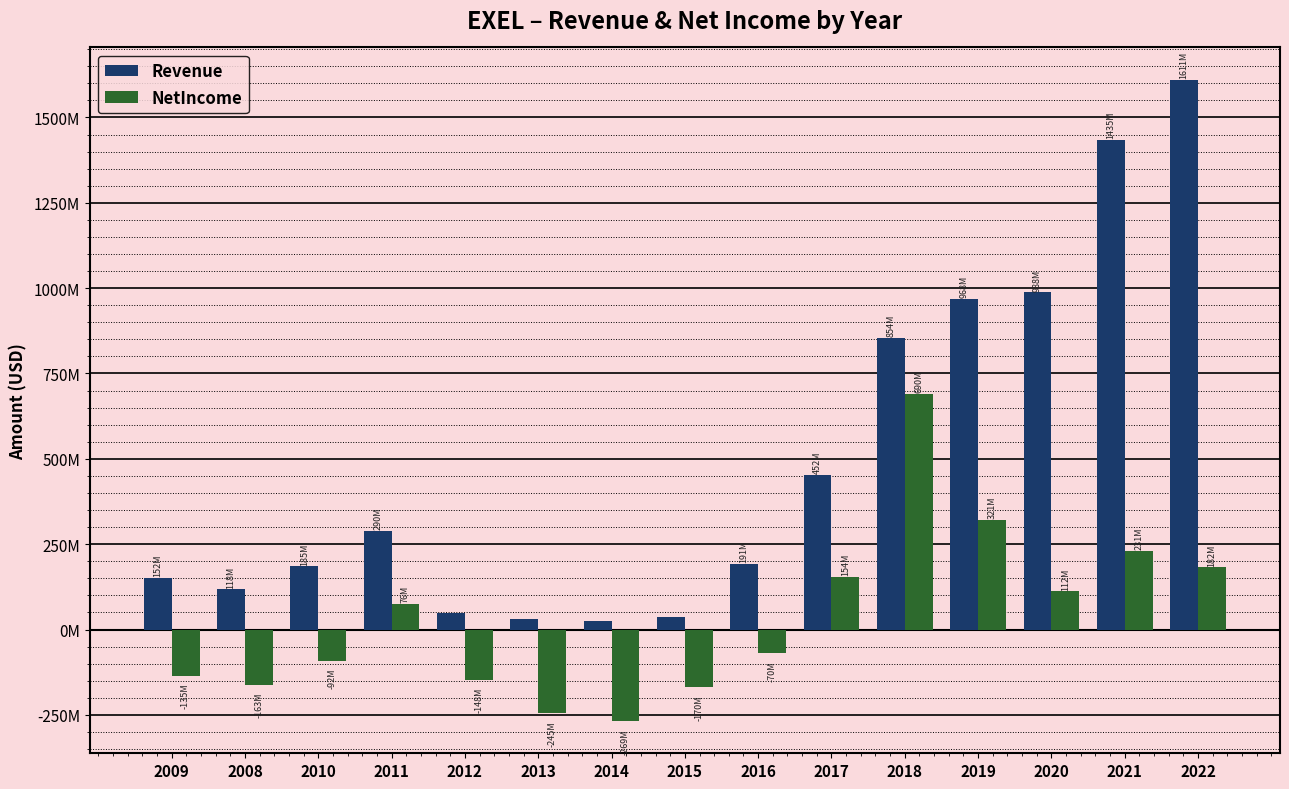

What is the difference between the second highest and minimum values in the NetIncome series?

589.6